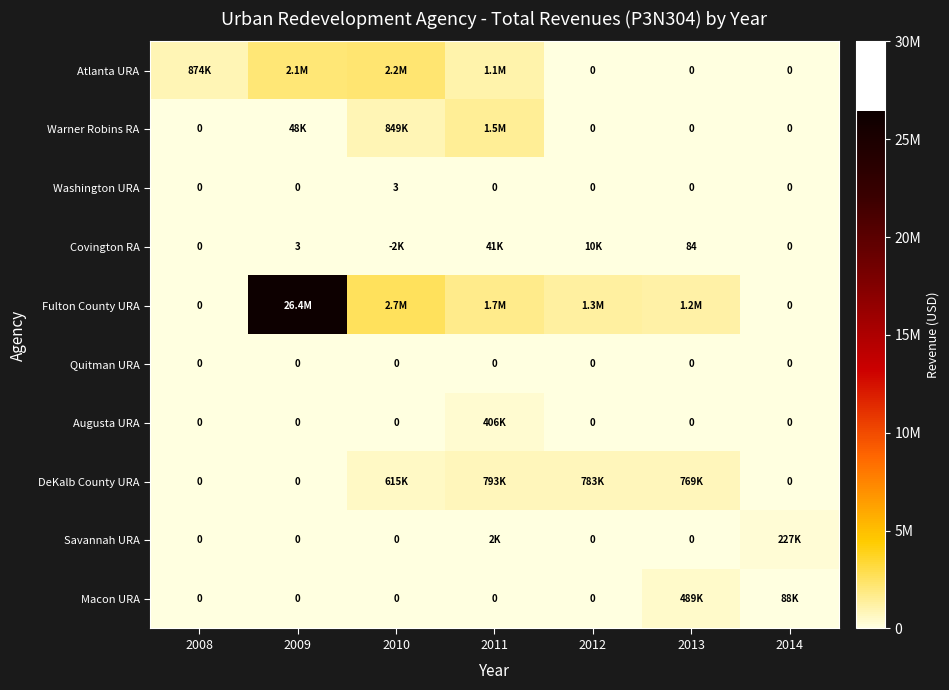

True or false: Washington URA has a value of 0 at 2012.

True